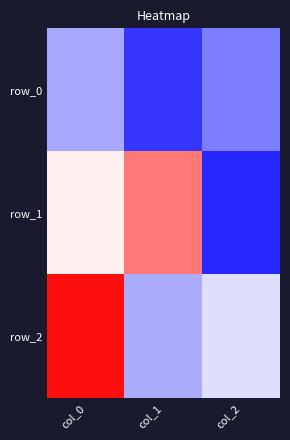

What is the spread (max minus min) of values at col_1?

1.3